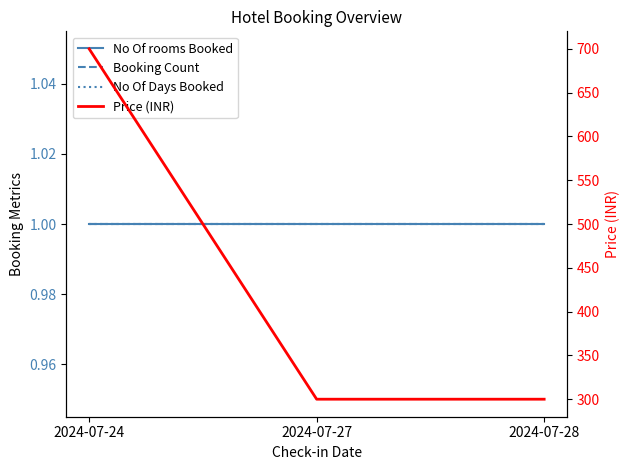

At which category is the sum across all series the highest?

2024-07-24